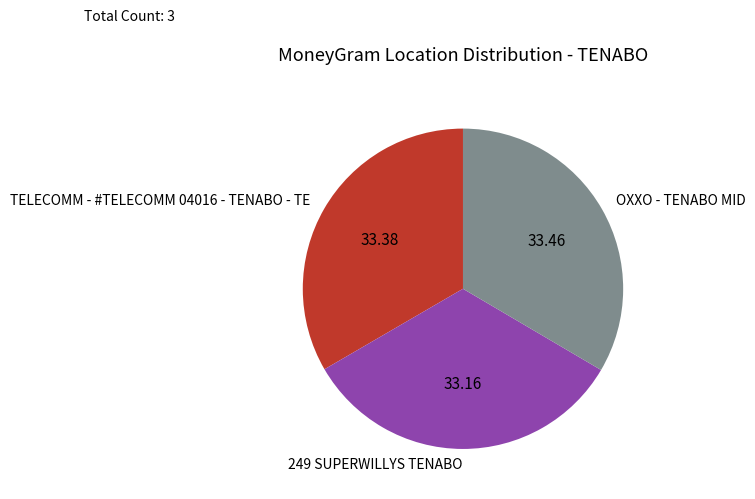

How many slices are in this pie chart?

3